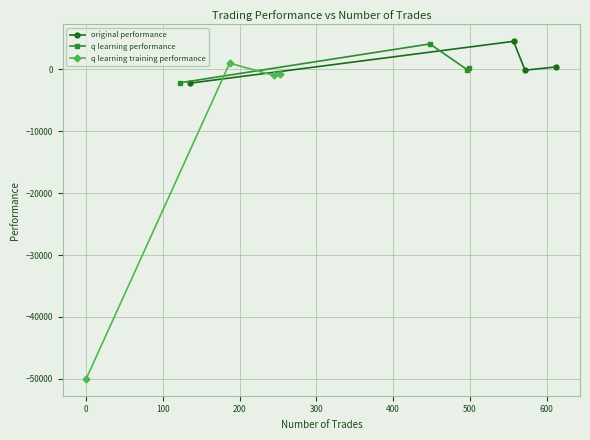

Reading left to right, what are all the values shown in this chart?

original performance: -2228.3	4532.0	-125.8	404.8
q learning performance: -2172.0	4113.5	-75.6	302.5
q learning training performance: -50000.0	1000.7	-978.5	-712.4